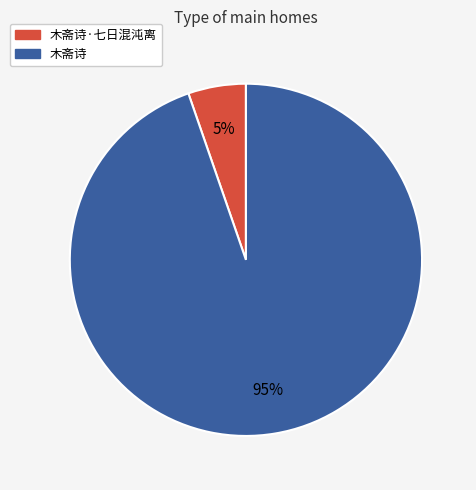

Does any single category account for the majority?

Yes